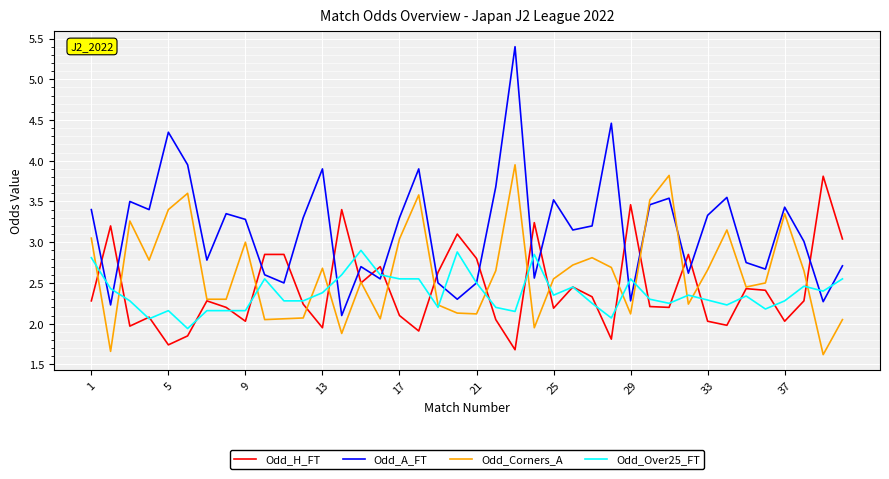

True or false: Odd_H_FT and Odd_A_FT intersect in this chart.

True